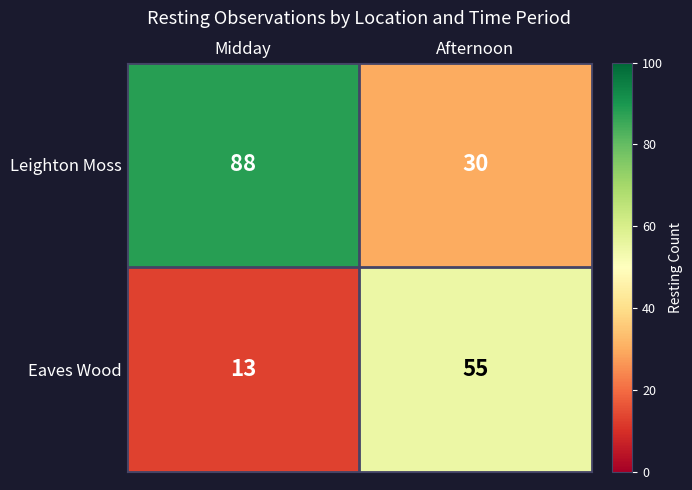

Reading left to right, transcribe all the data shown in this chart.

Leighton Moss: 88	30
Eaves Wood: 13	55